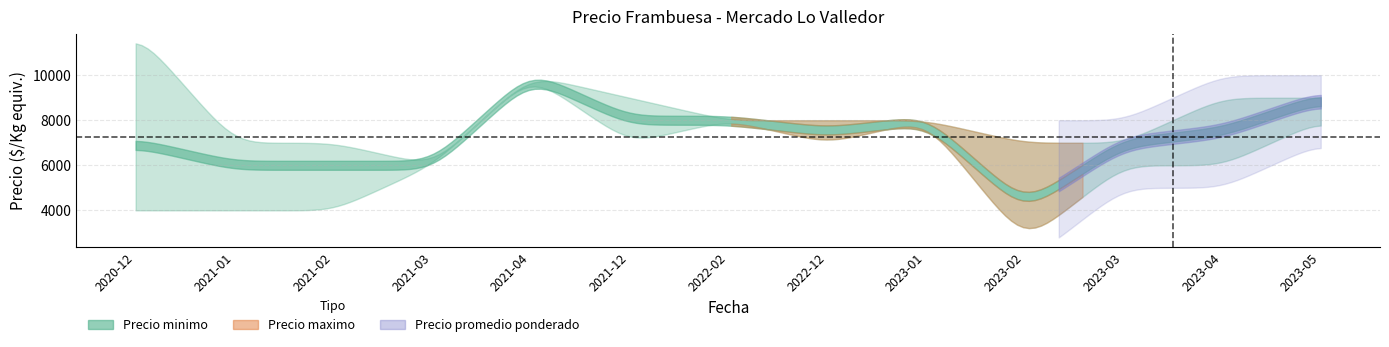

What is the spread (max minus min) of values at 2022-12?

1000